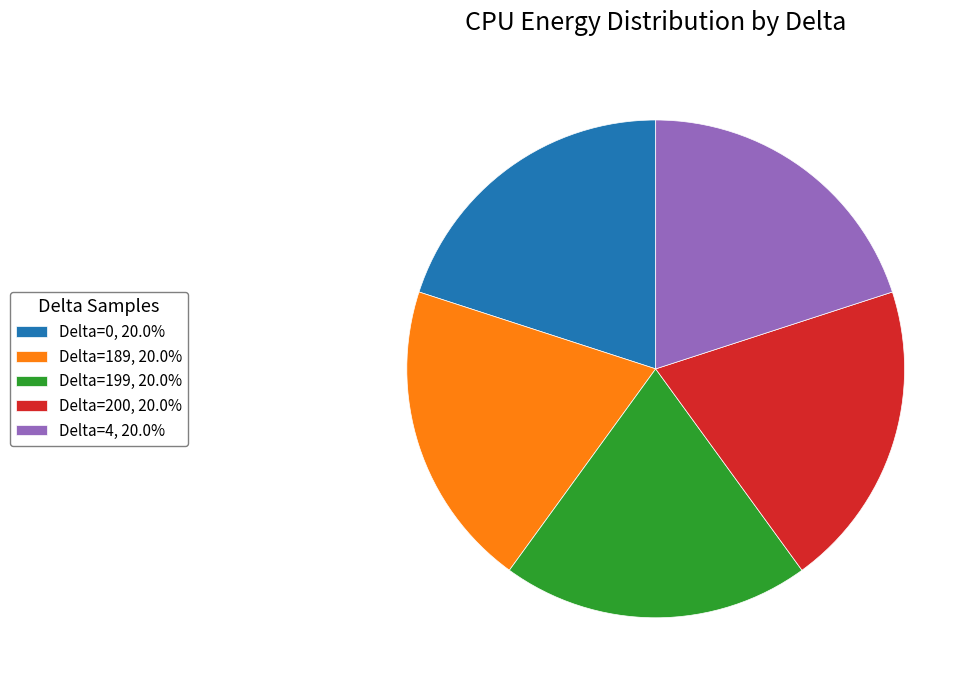

Is there any slice that represents more than half of the pie?

No